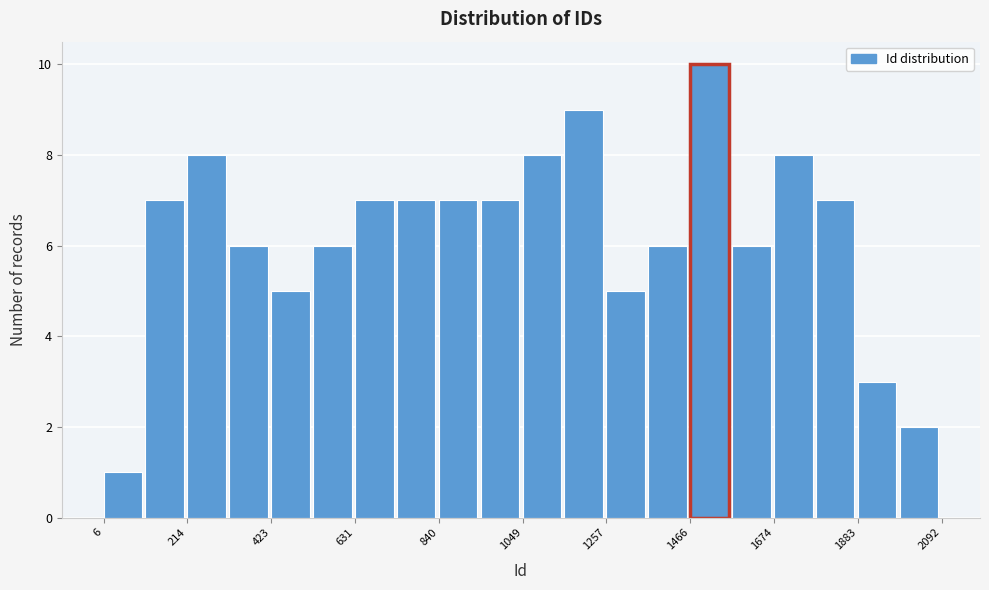

Around what value on the x-axis is the tallest bar? Give the approximate position of its centre, as read against the axis.

1500